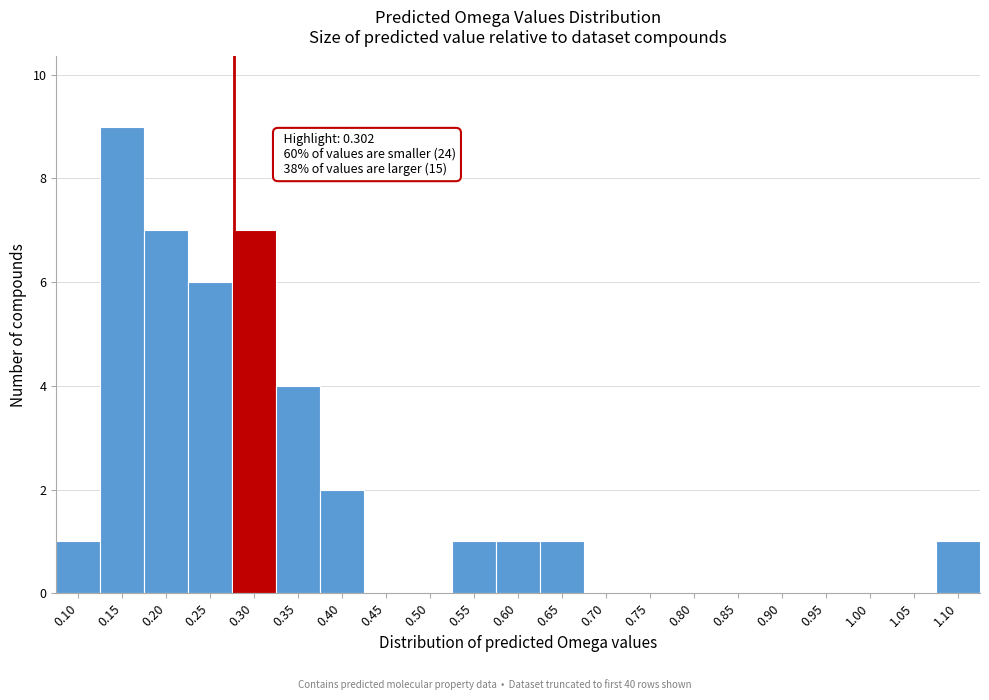

Reading left to right, list all the values displayed in this chart.

0.10=1	0.15=9	0.20=7	0.25=6	0.30=7	0.35=4	0.40=2	0.45=0	0.50=0	0.55=1	0.60=1	0.65=1	0.70=0	0.75=0	0.80=0	0.85=0	0.90=0	0.95=0	1.00=0	1.05=0	1.10=1